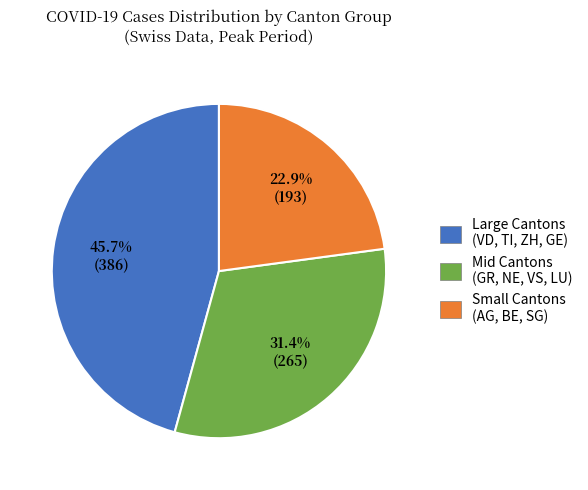

Rank the categories by value from highest to lowest.

Large Cantons (VD, TI, ZH, GE), Mid Cantons (GR, NE, VS, LU), Small Cantons (AG, BE, SG)